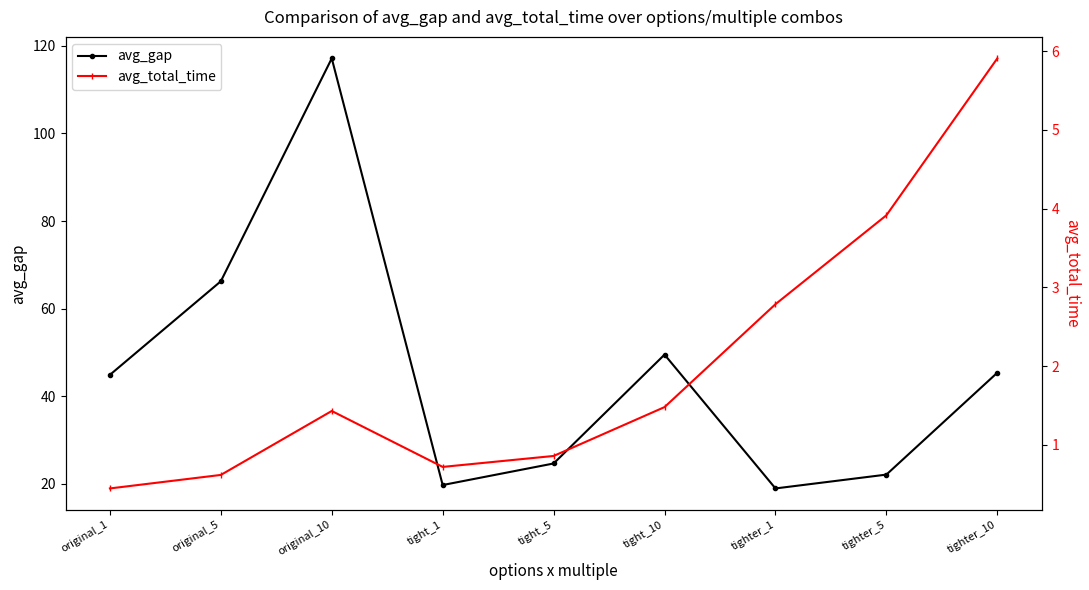

What is the highest value of the avg_gap series?

117.1